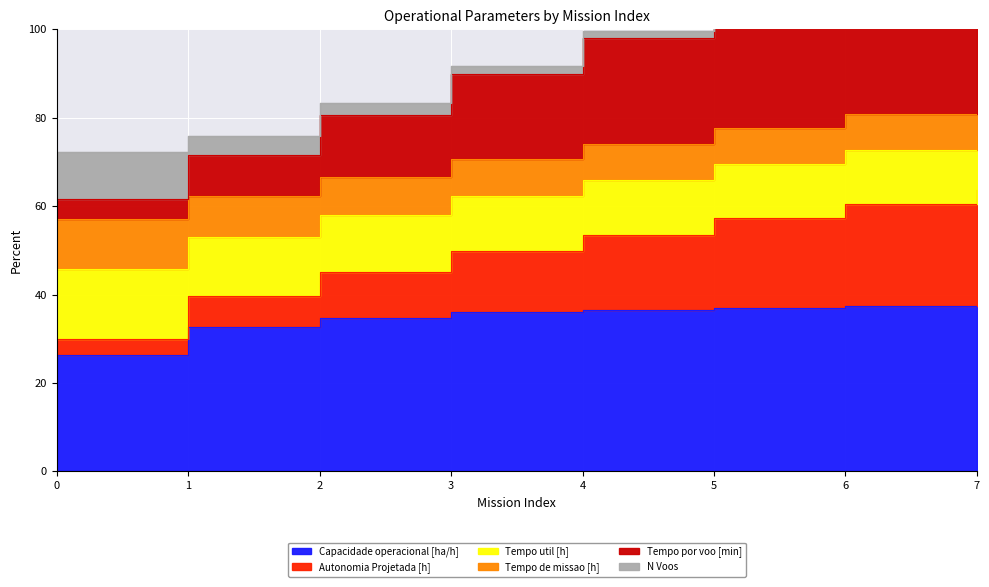

List the labels in order of Capacidade operacional [ha/h] value, largest first.

7, 6, 5, 4, 3, 2, 1, 0